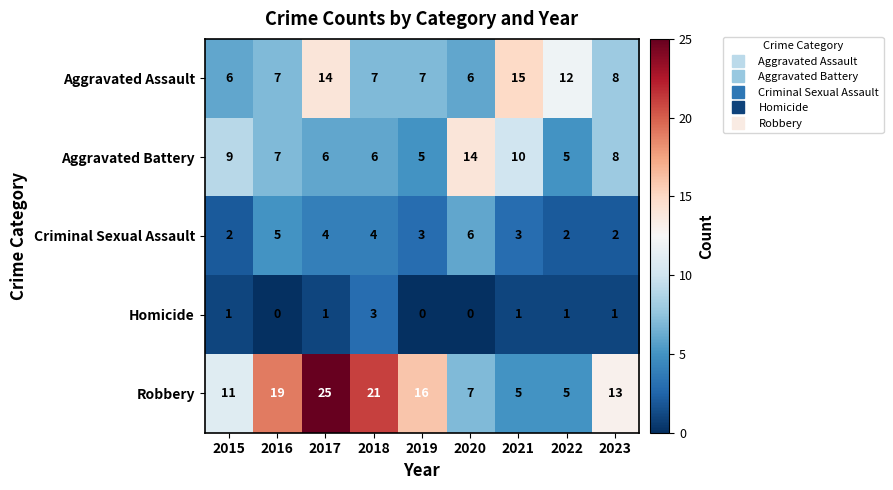

What is the sum of the Criminal Sexual Assault values at 2020 and 2017?

10